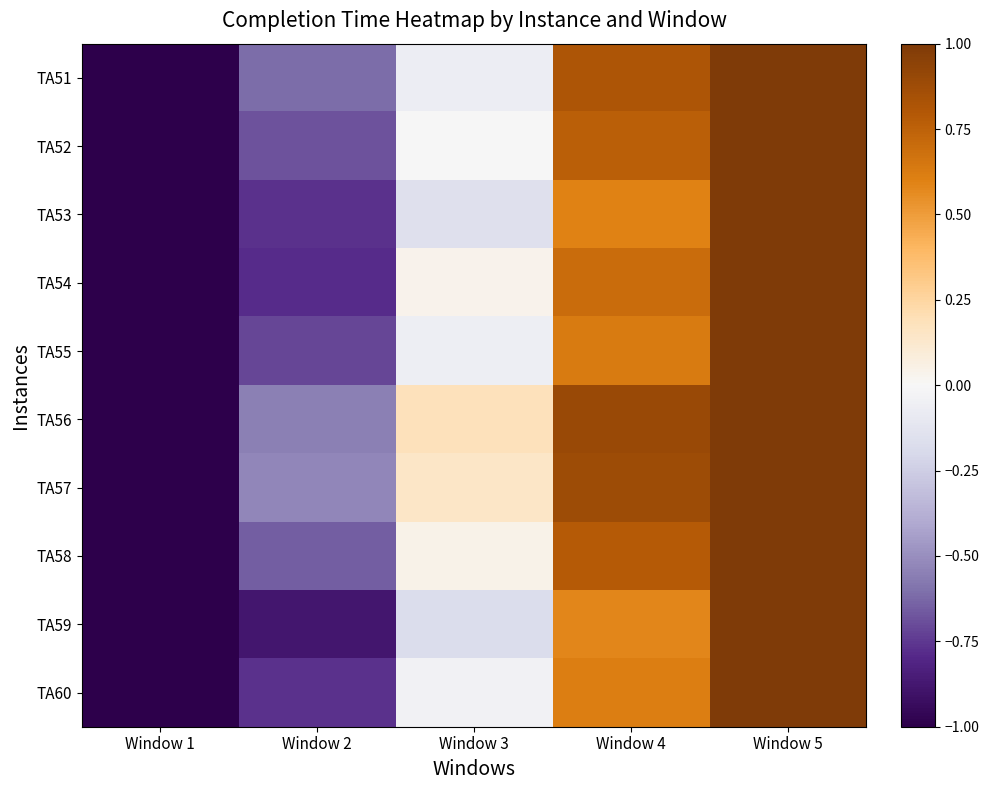

Reading left to right, transcribe all the data shown in this chart.

TA51: Window 1=-1.5	Window 2=-0.6	Window 3=-0.1	Window 4=0.8	Window 5=1.4
TA52: Window 1=-1.4	Window 2=-0.7	Window 3=-0.0	Window 4=0.8	Window 5=1.4
TA53: Window 1=-1.4	Window 2=-0.8	Window 3=-0.2	Window 4=0.6	Window 5=1.3
TA54: Window 1=-1.3	Window 2=-0.8	Window 3=0.0	Window 4=0.7	Window 5=1.4
TA55: Window 1=-1.5	Window 2=-0.7	Window 3=-0.1	Window 4=0.6	Window 5=1.3
TA56: Window 1=-1.3	Window 2=-0.6	Window 3=0.2	Window 4=0.9	Window 5=1.5
TA57: Window 1=-1.3	Window 2=-0.5	Window 3=0.1	Window 4=0.9	Window 5=1.6
TA58: Window 1=-1.4	Window 2=-0.7	Window 3=0.0	Window 4=0.8	Window 5=1.5
TA59: Window 1=-1.6	Window 2=-0.9	Window 3=-0.2	Window 4=0.6	Window 5=1.2
TA60: Window 1=-1.4	Window 2=-0.8	Window 3=-0.0	Window 4=0.6	Window 5=1.3